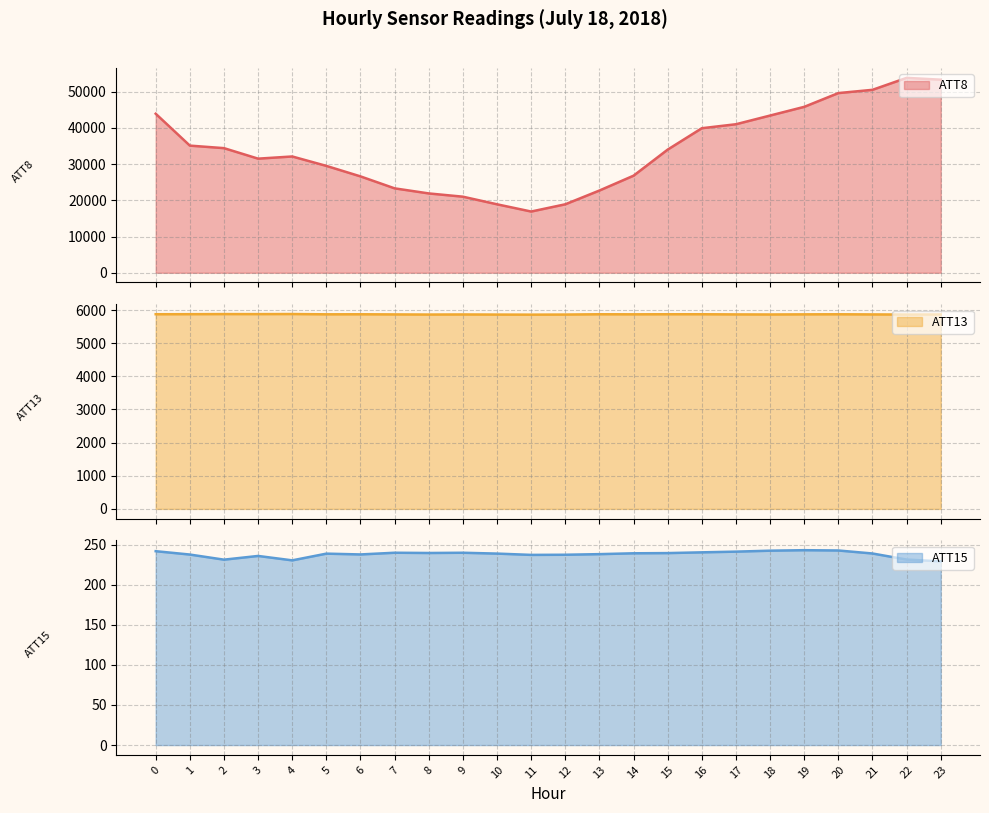

The value of ATT15 at 19 is 148.2. True or false?

False